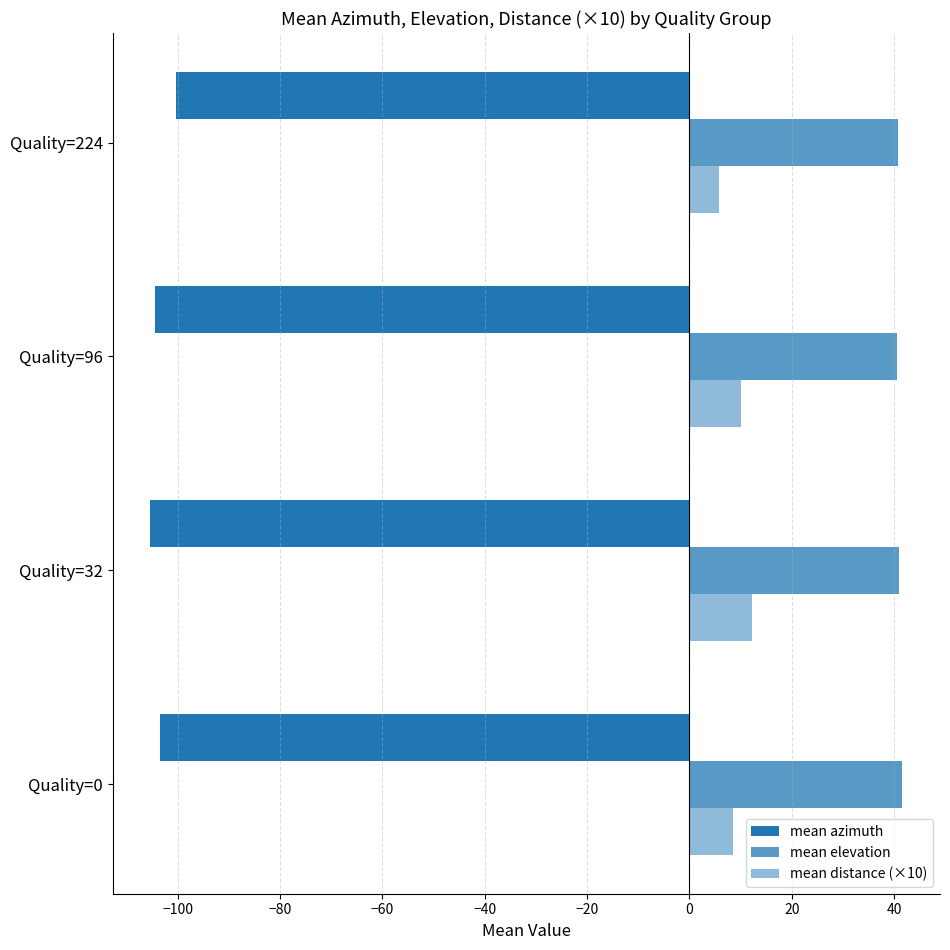

Reading right to left, extract all data points from this chart.

mean azimuth: -100.3	-104.4	-105.3	-103.5
mean elevation: 40.8	40.6	40.9	41.6
mean distance (×10): 5.7	10.0	12.3	8.5